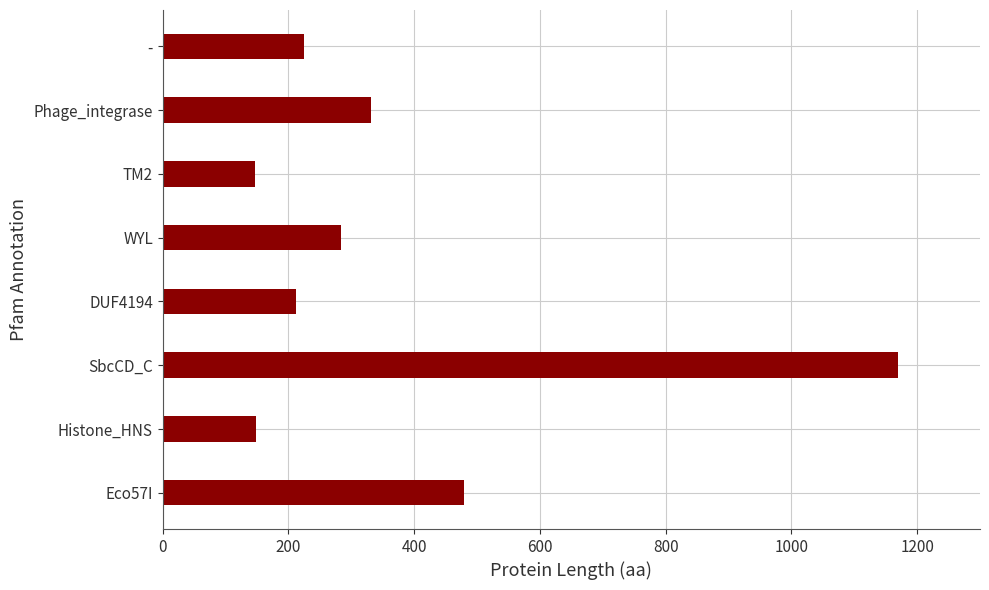

How many bars are there in total?

8